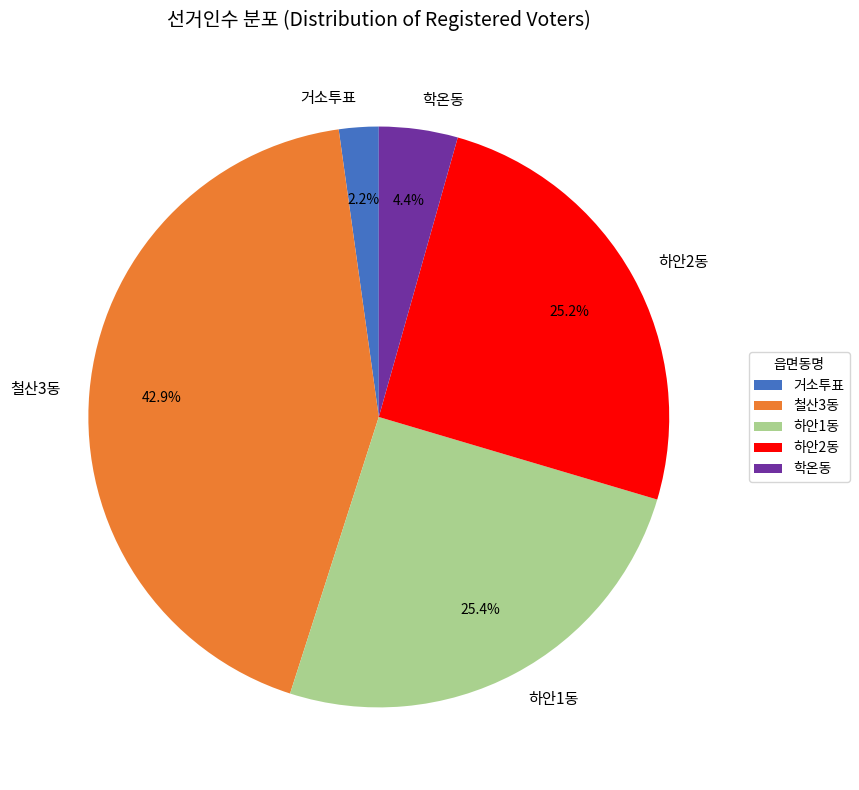

Count the number of slices in the pie.

5